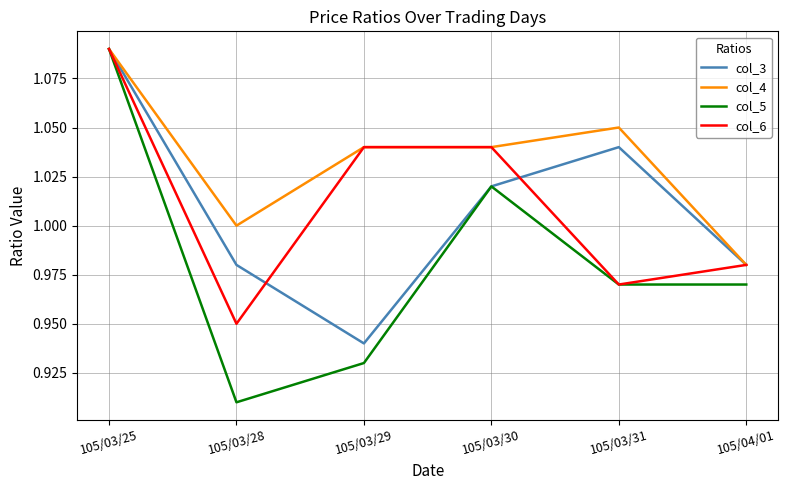

Between 105/03/30 and 105/03/31, which series saw the biggest shift?

col_6